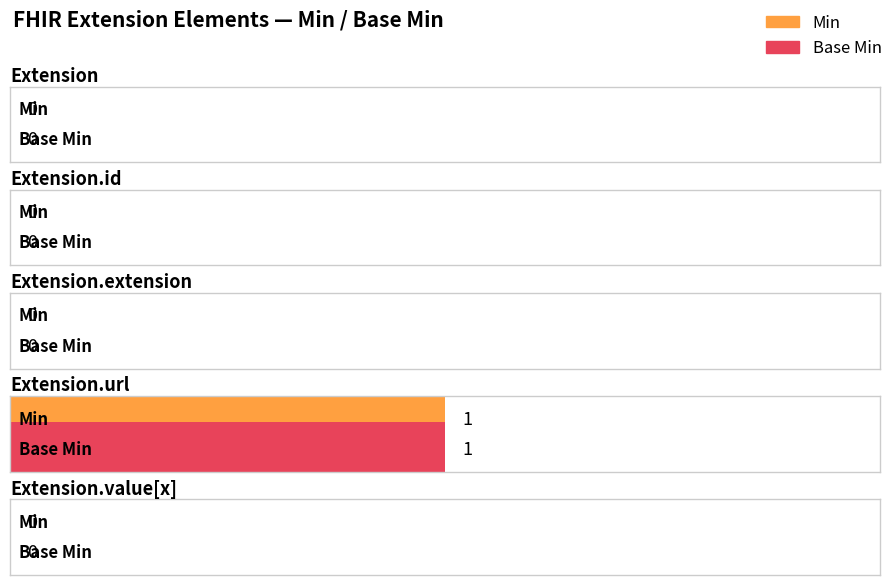

Reading left to right, extract all data points from this chart.

Min: 0	0	0	1	0
Base Min: 0	0	0	1	0